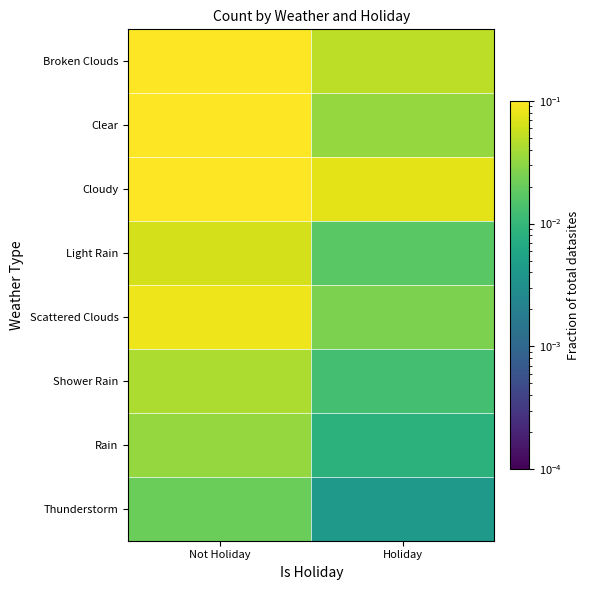

At which category is the sum across all series the highest?

Not Holiday